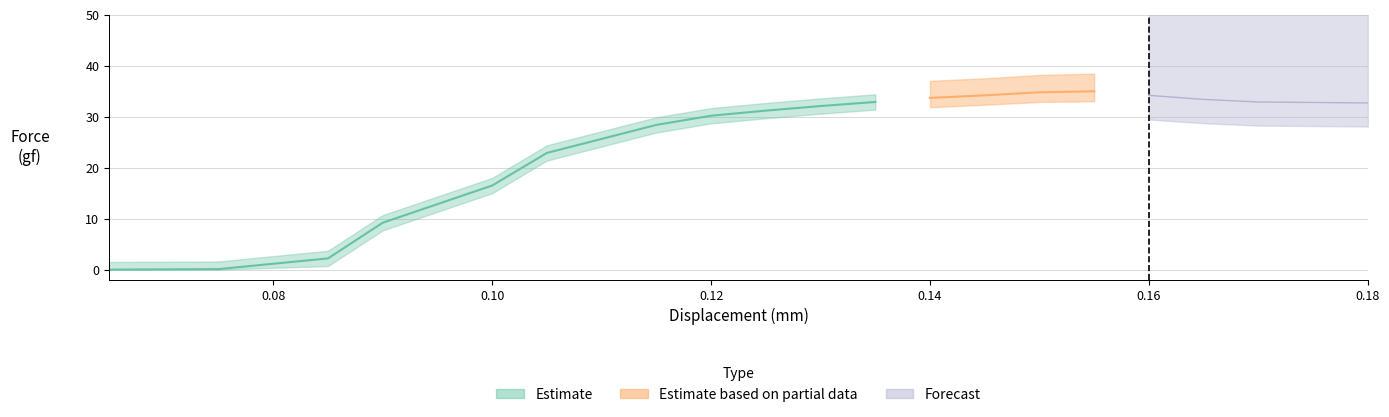

True or false: Estimate based on partial data has a value of 0.0 at 0.14.

False